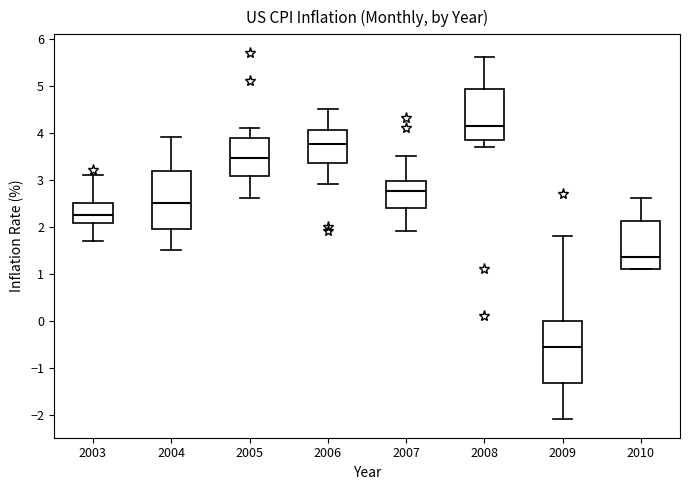

Which box's median line is the lowest?

2009